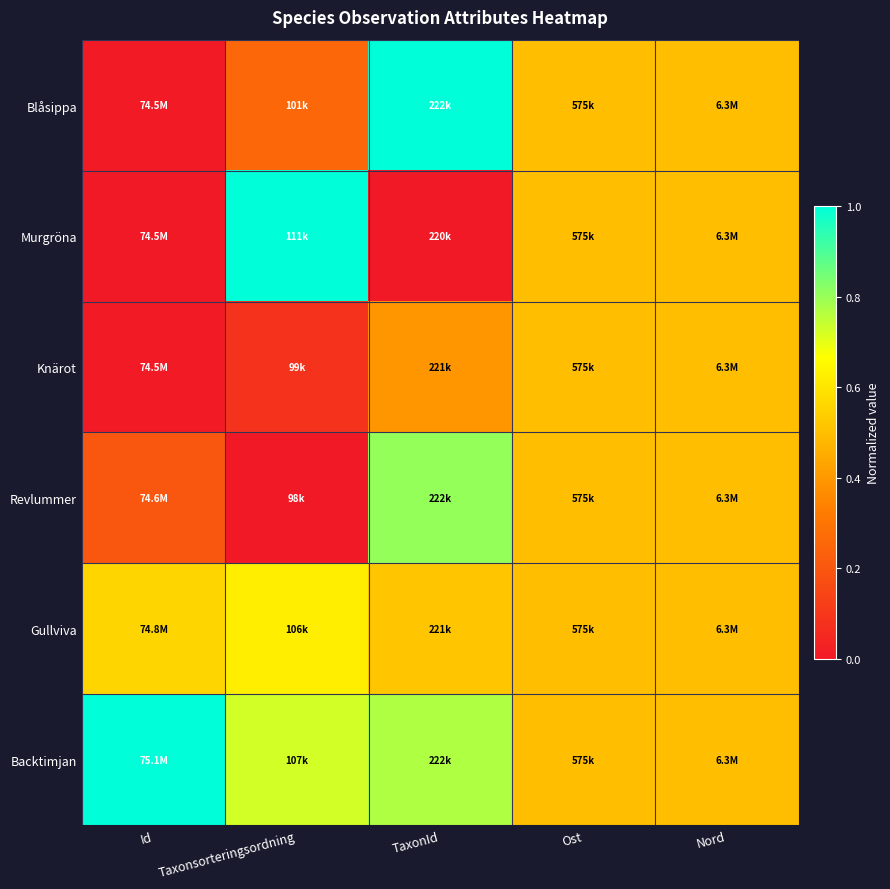

Reading left to right, list all the values displayed in this chart.

Blåsippa: Id=0.0	Taxonsorteringsordning=0.3	TaxonId=1.0	Ost=0.5	Nord=0.5
Murgröna: Id=0.0	Taxonsorteringsordning=1.0	TaxonId=0.0	Ost=0.5	Nord=0.5
Knärot: Id=0.0	Taxonsorteringsordning=0.1	TaxonId=0.4	Ost=0.5	Nord=0.5
Revlummer: Id=0.2	Taxonsorteringsordning=0.0	TaxonId=0.8	Ost=0.5	Nord=0.5
Gullviva: Id=0.6	Taxonsorteringsordning=0.6	TaxonId=0.5	Ost=0.5	Nord=0.5
Backtimjan: Id=1.0	Taxonsorteringsordning=0.7	TaxonId=0.8	Ost=0.5	Nord=0.5